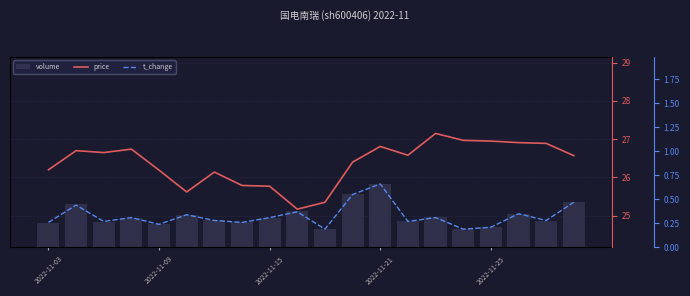

What is the total value across all series at 2022-11-15?

202831.1